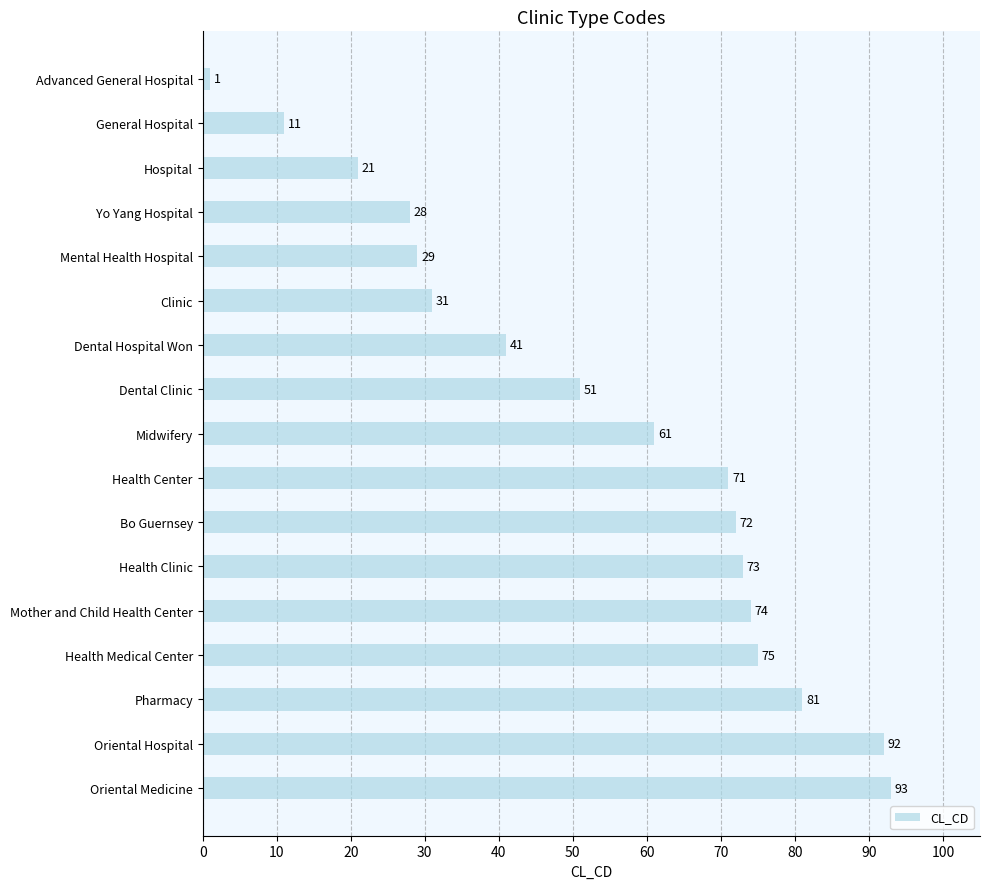

List the labels in order of value, largest first.

Oriental Medicine, Oriental Hospital, Pharmacy, Health Medical Center, Mother and Child Health Center, Health Clinic, Bo Guernsey, Health Center, Midwifery, Dental Clinic, Dental Hospital Won, Clinic, Mental Health Hospital, Yo Yang Hospital, Hospital, General Hospital, Advanced General Hospital